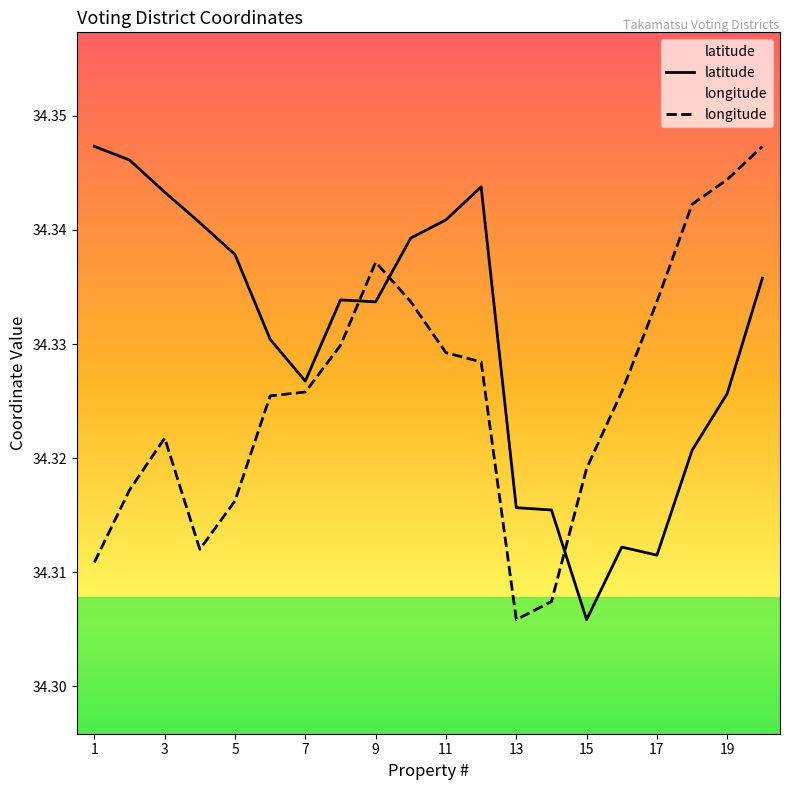

Rank the series by their average value, from highest to lowest.

latitude, longitude